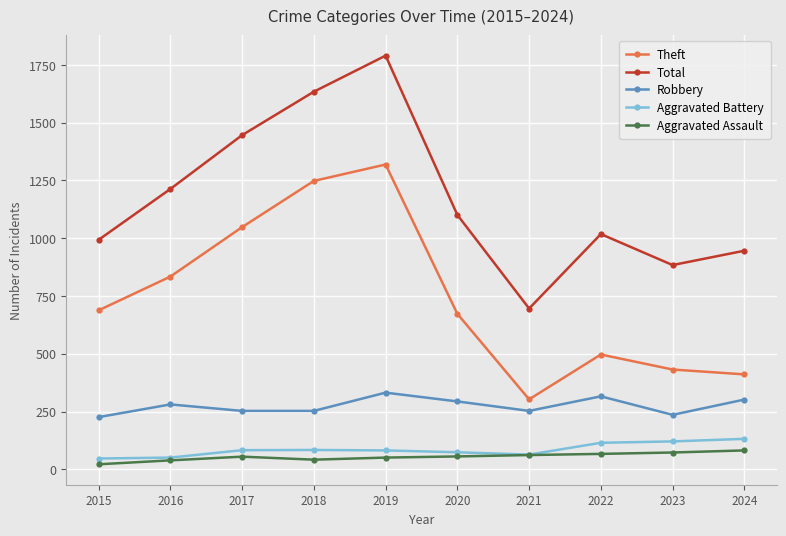

Which category has the highest value across all series?

2019